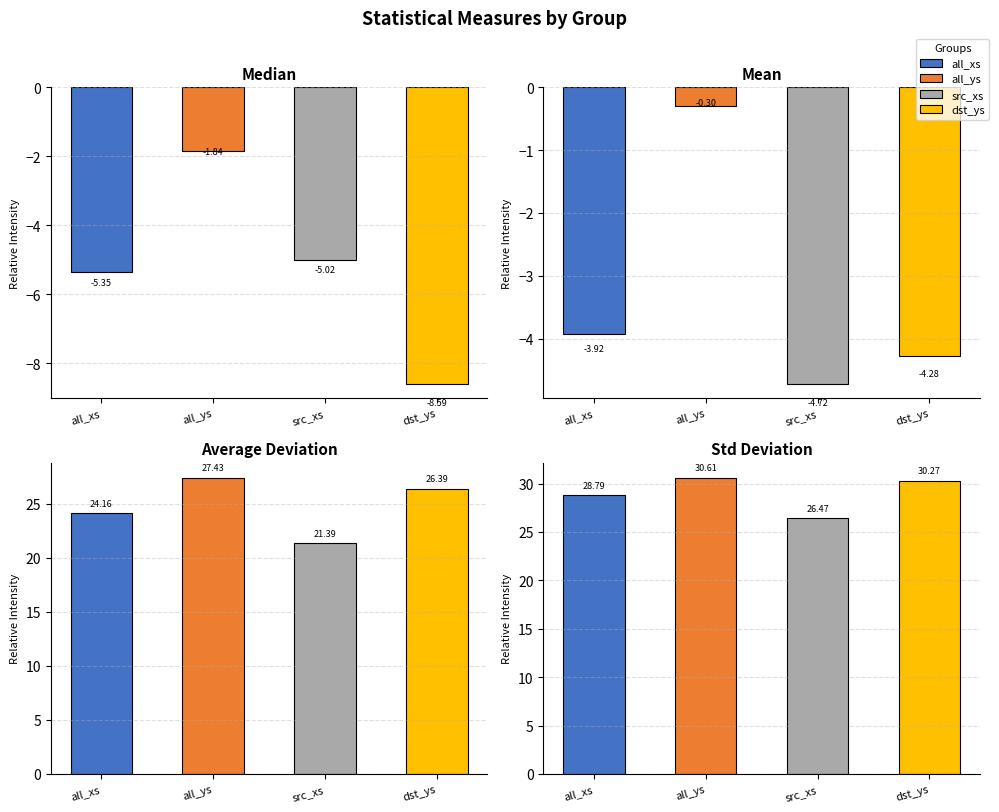

How many groups of bars are there?

4